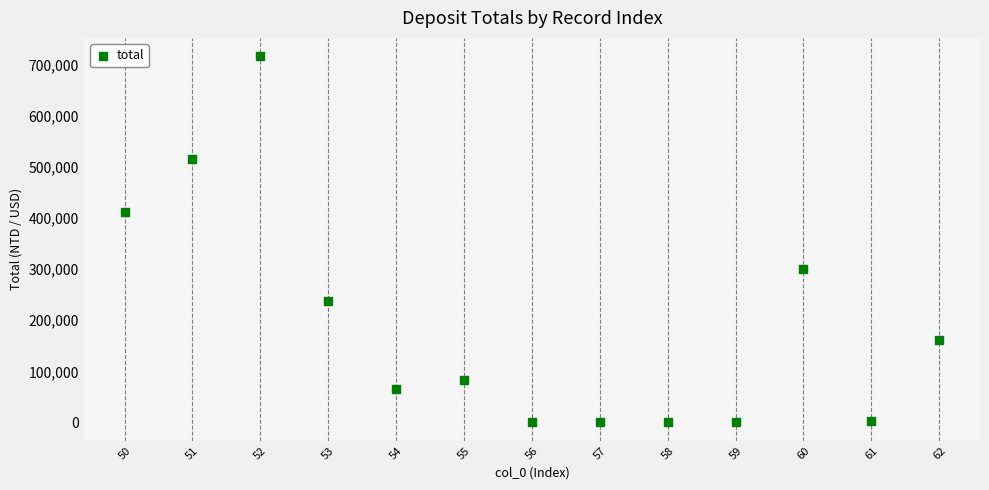

What is the range of Y values (max minus min)?

717158